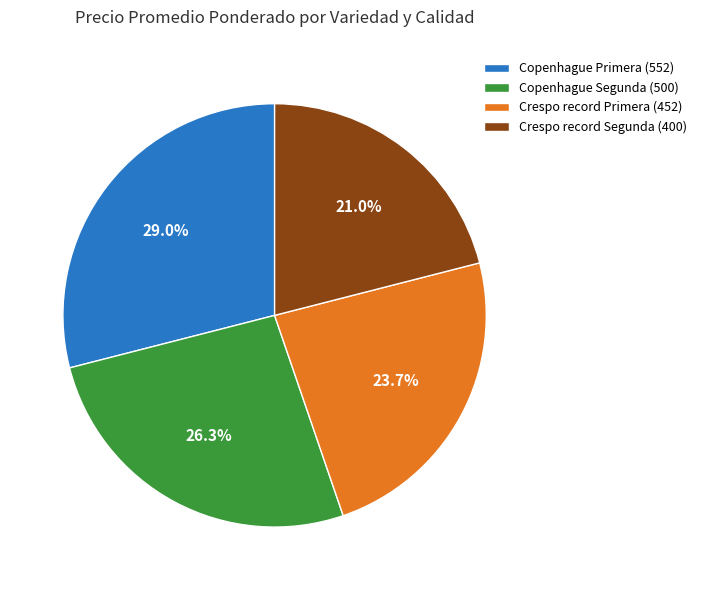

Rank the categories by value from highest to lowest.

Copenhague Primera, Copenhague Segunda, Crespo record Primera, Crespo record Segunda